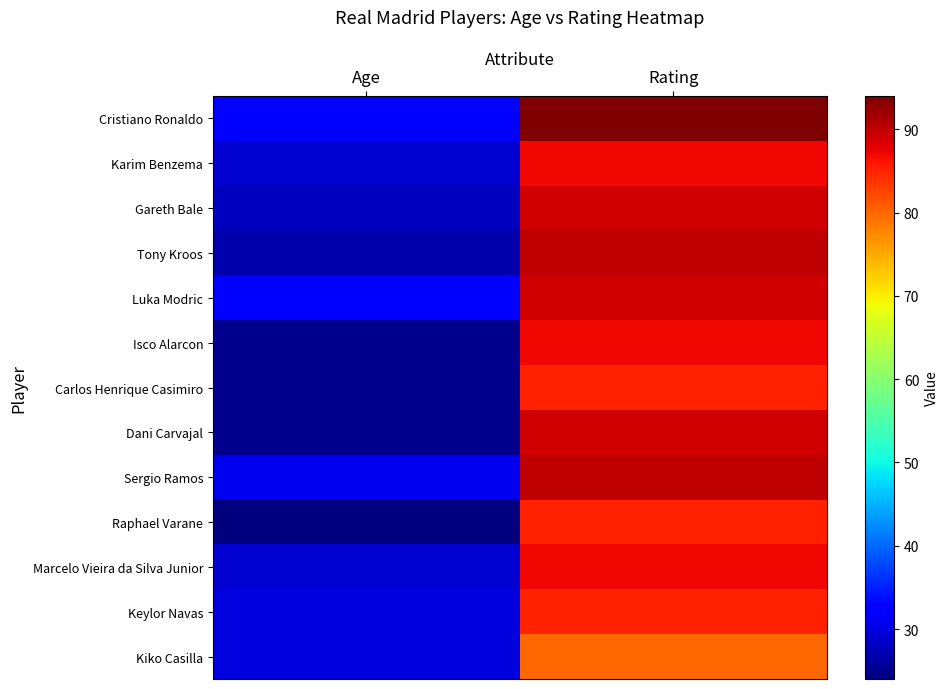

What is the total value across all series at Age?

367